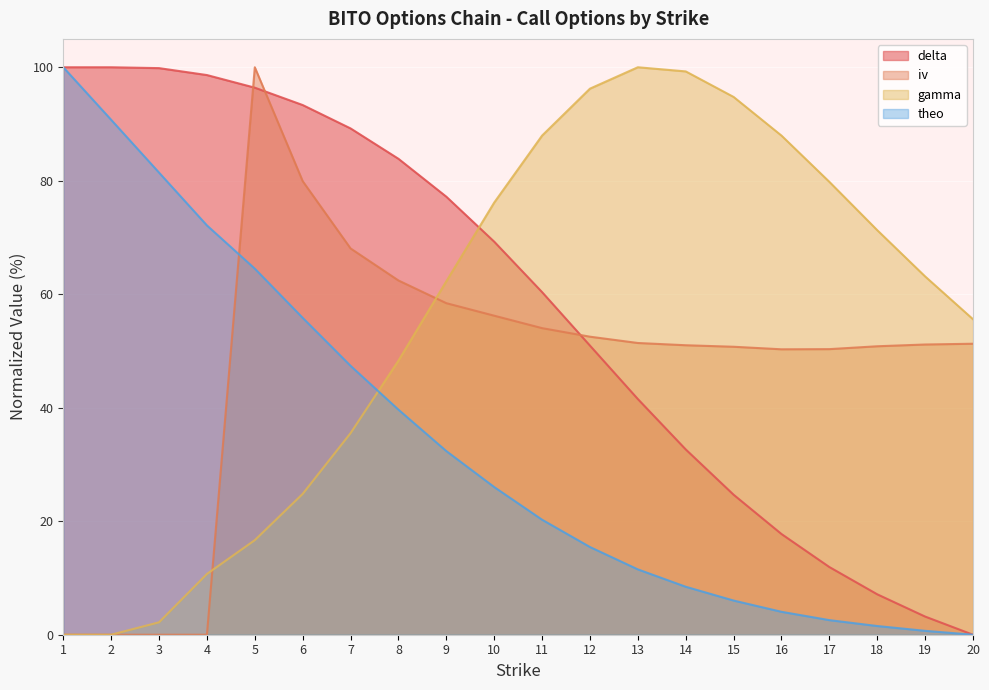

What is the value of the gamma point at the 3rd from the left?

2.2